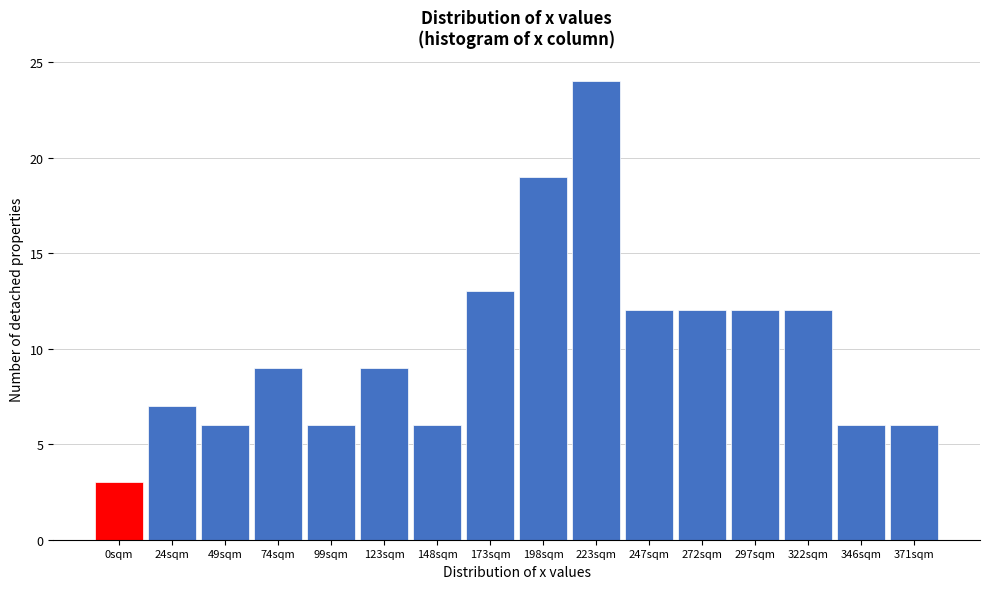

Reading right to left, what are all the values shown in this chart?

6	6	12	12	12	12	24	19	13	6	9	6	9	6	7	3